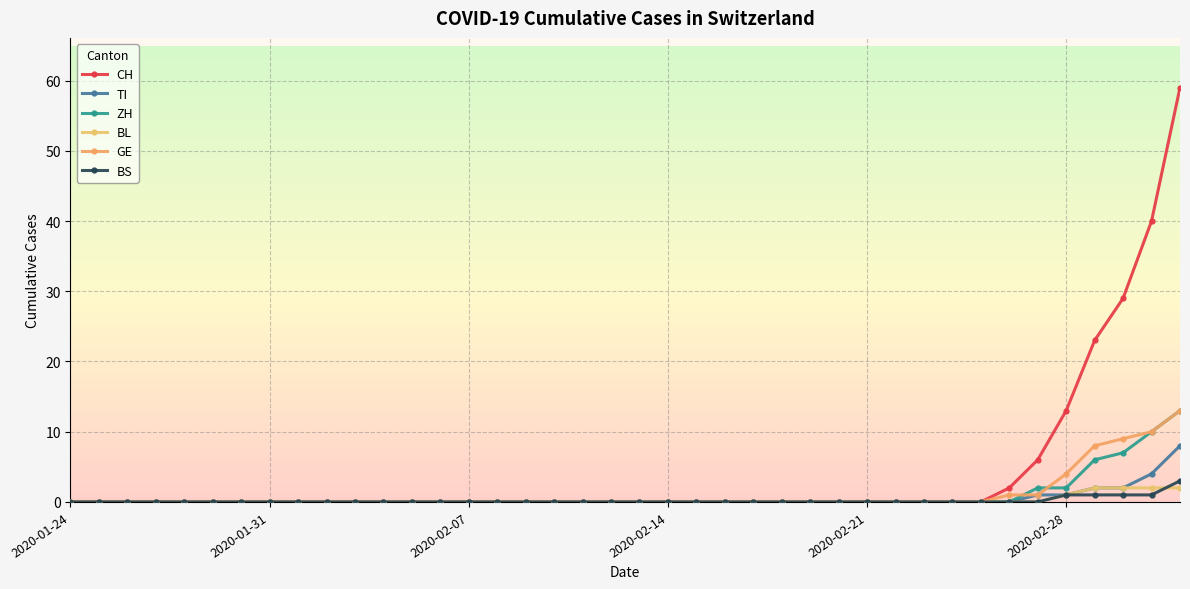

What is the maximum value for BL?

2